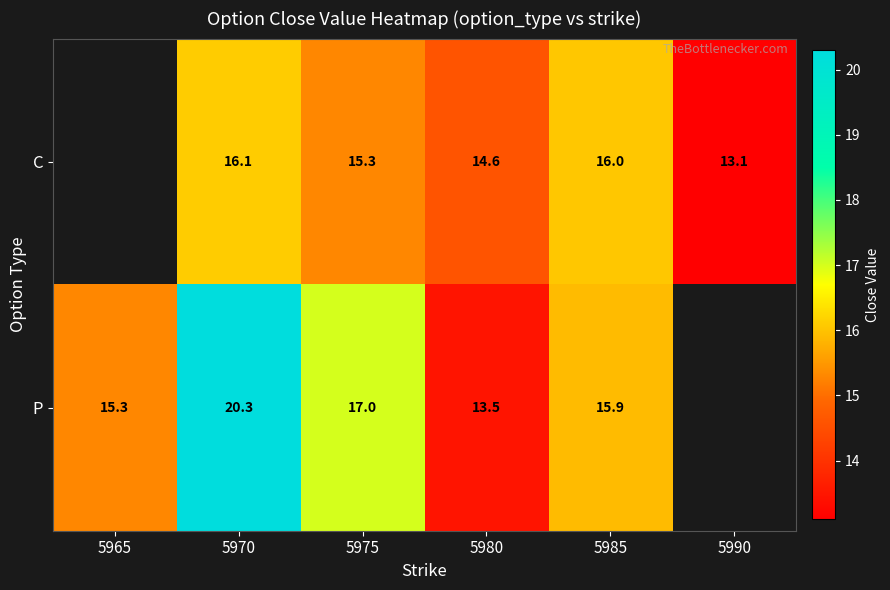

What is the smallest value displayed?

13.1